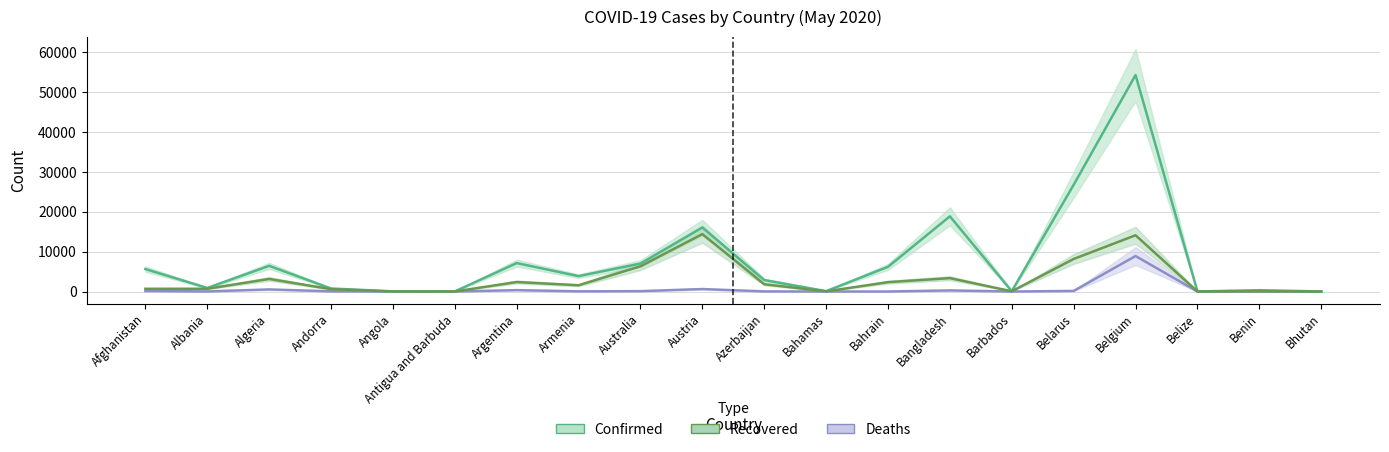

How many interior local peaks does the Confirmed series have?

6